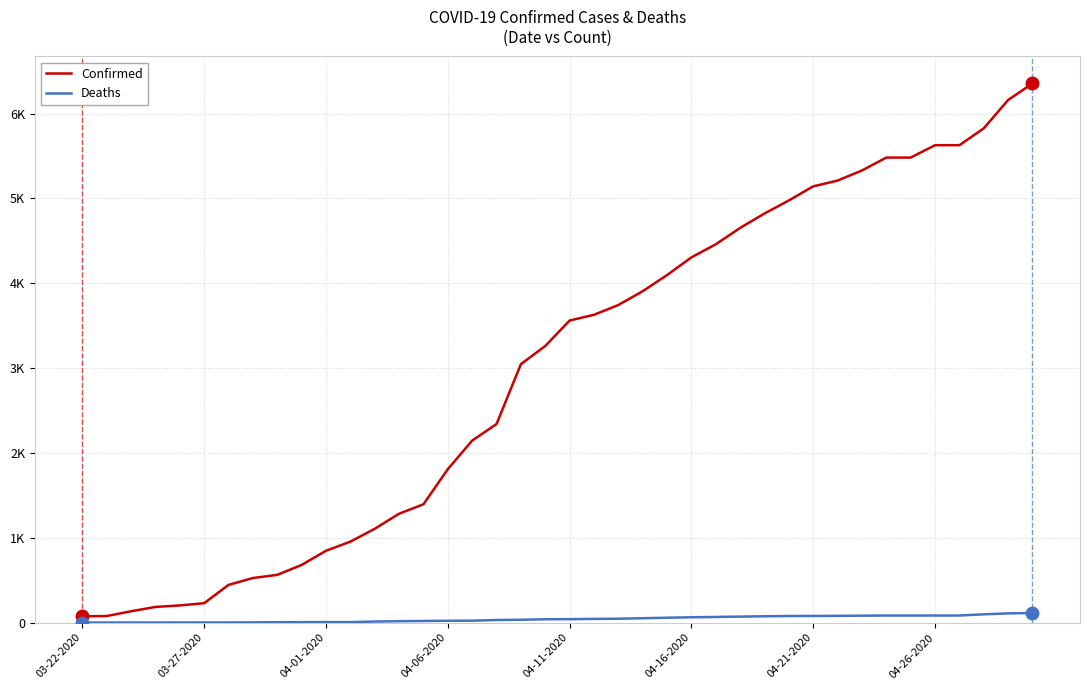

What are all the series names shown in the legend?

Confirmed, Deaths